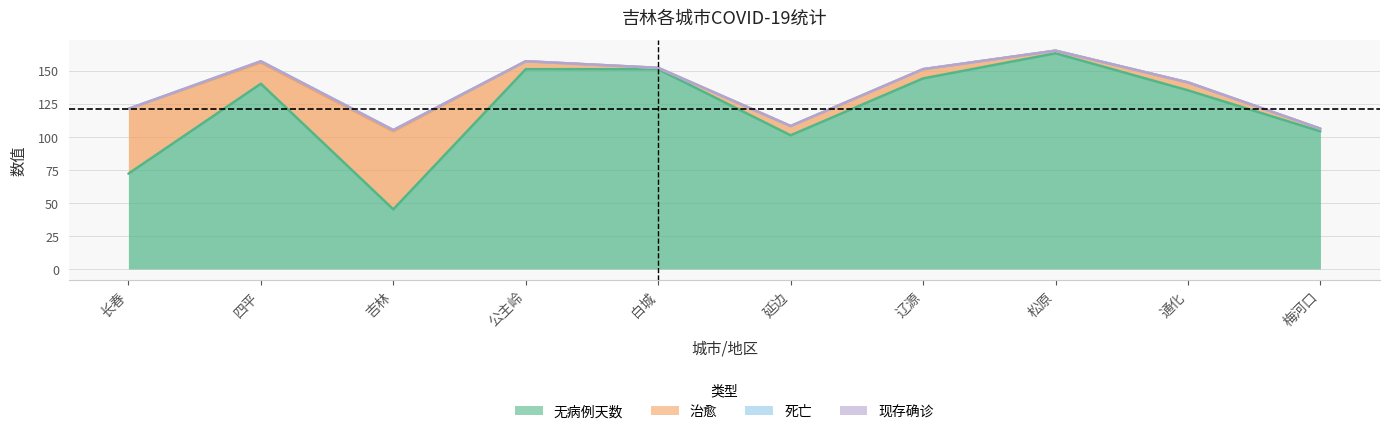

Where does the 现存确诊 series first go above 151?

四平